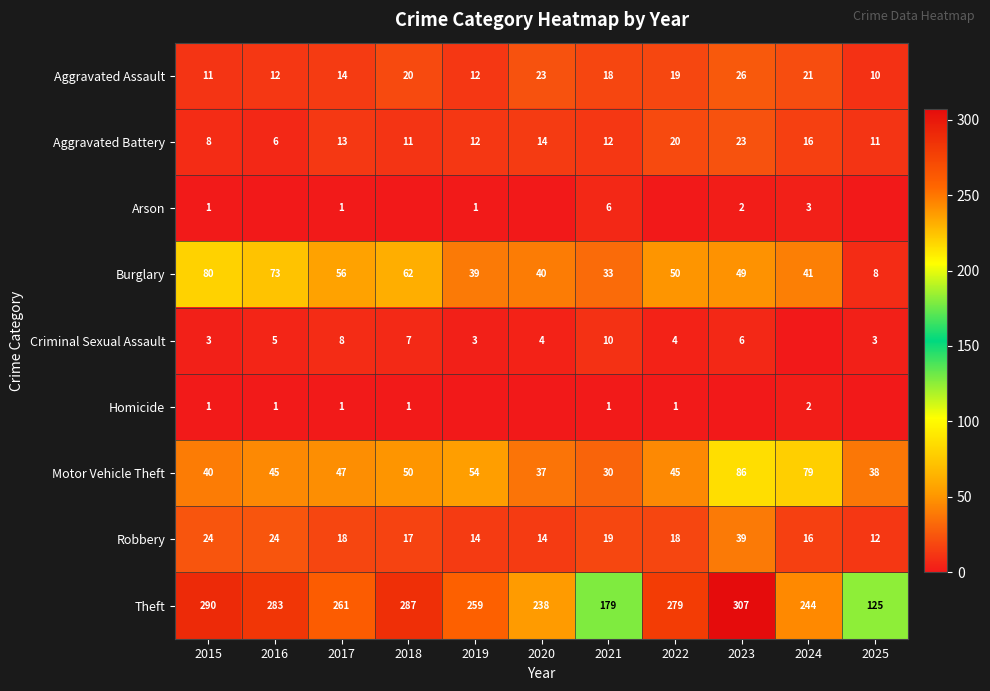

At which label does Theft reach its minimum?

2025